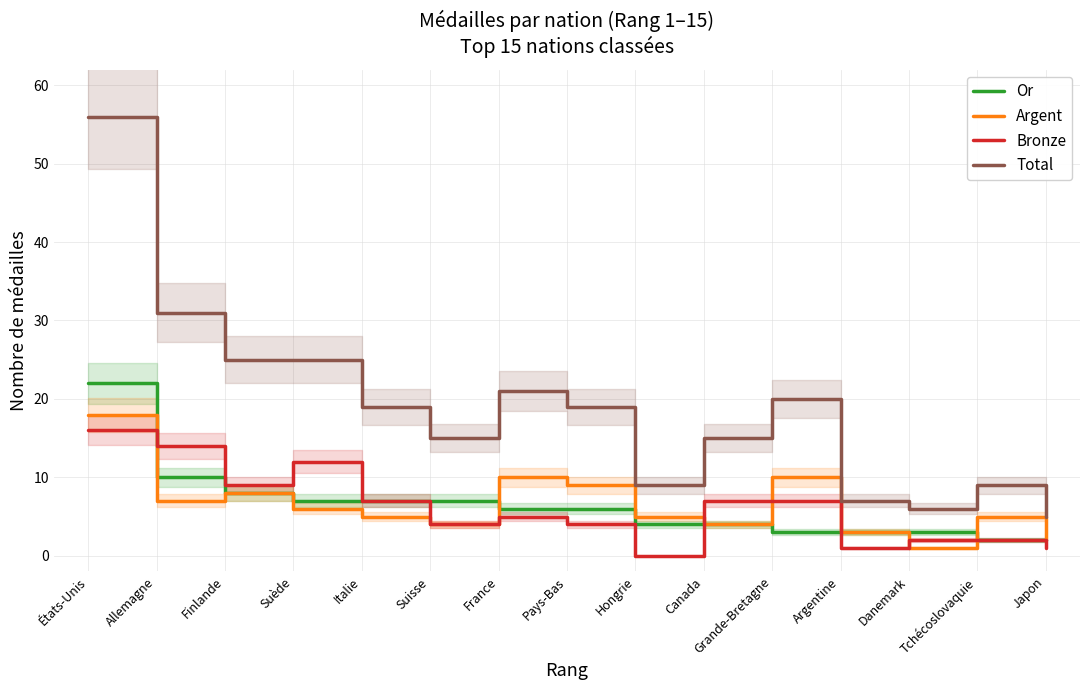

At Japon, list the series in order from smallest to largest.

Bronze, Or, Argent, Total